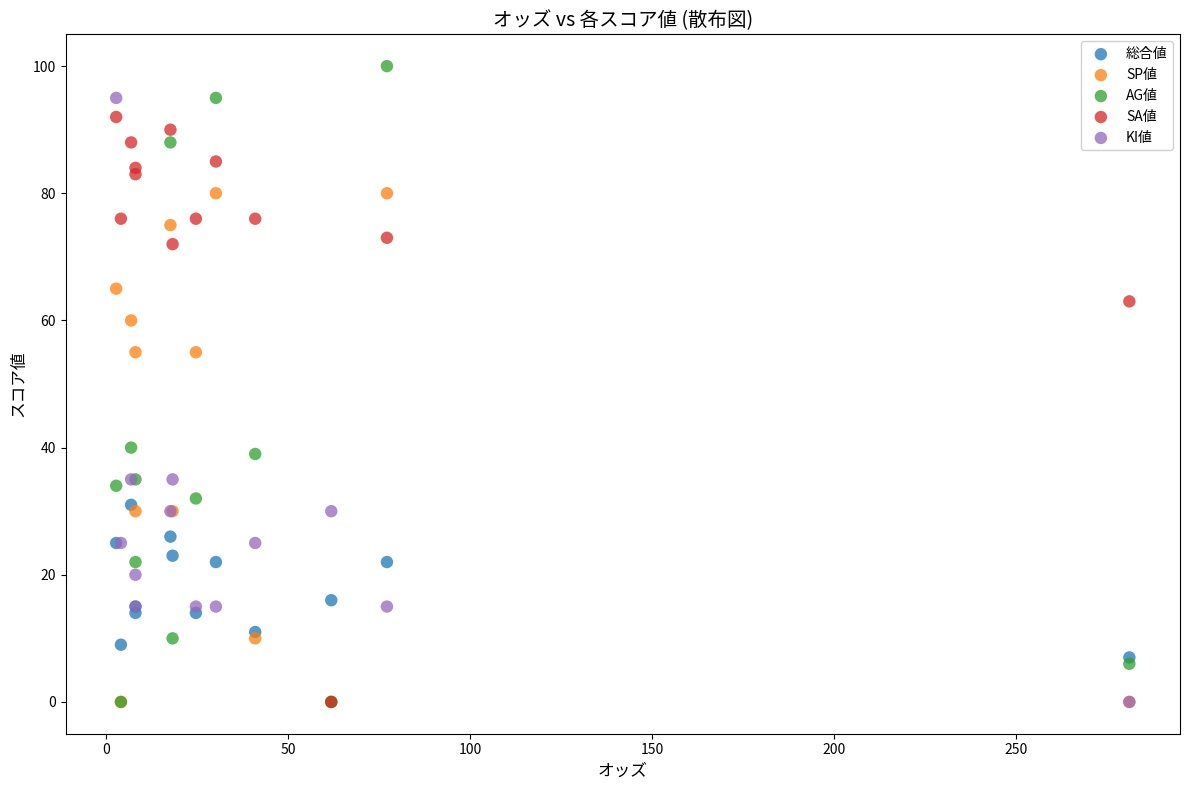

What are all the series names shown in the legend?

総合値, SP値, AG値, SA値, KI値